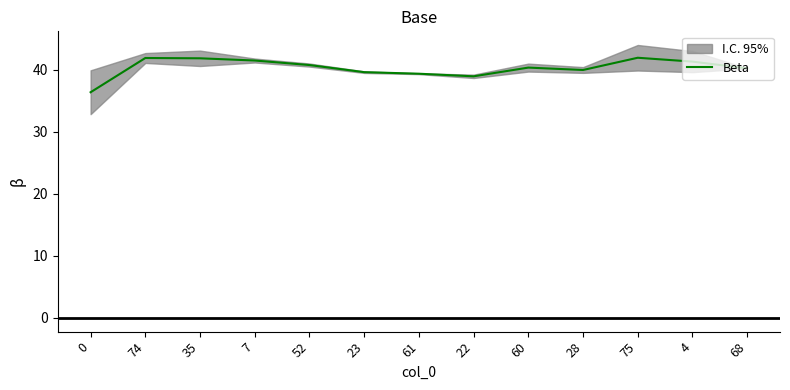

Reading left to right, transcribe all the data shown in this chart.

36.4	41.9	41.9	41.5	40.8	39.6	39.4	39.0	40.4	40.0	41.9	41.3	40.2